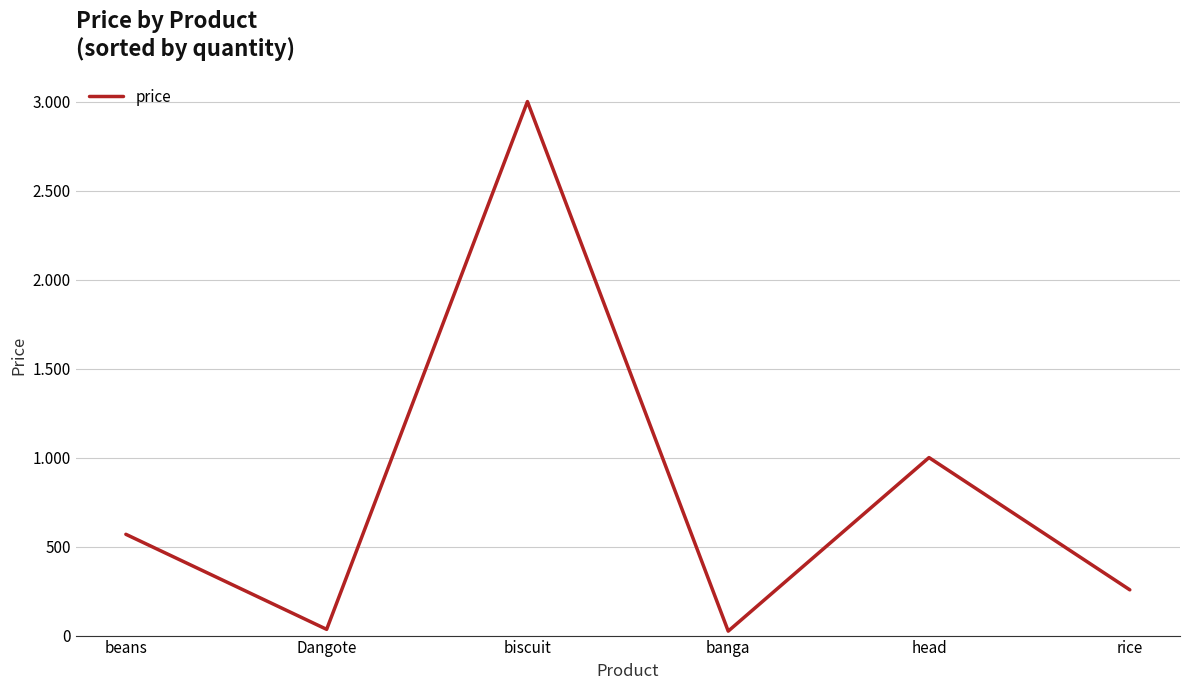

Does the chart have visible grid lines?

Yes